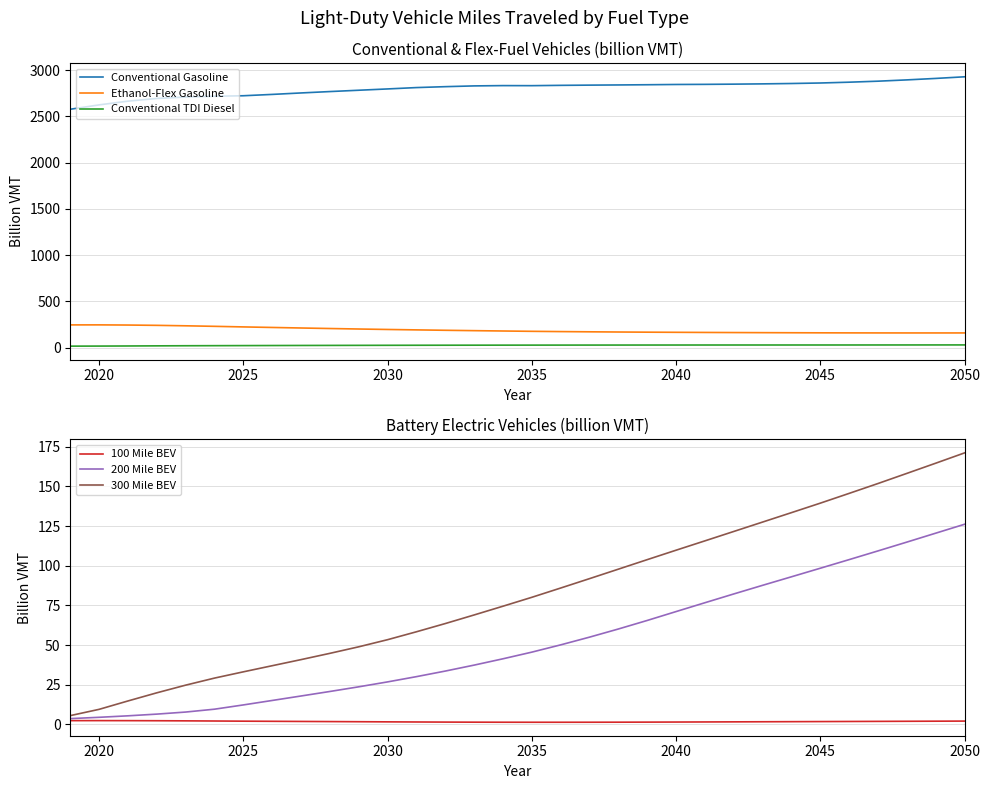

Is the value of Conventional TDI Diesel at 2040 greater than the value of Ethanol-Flex Gasoline at 2040?

No